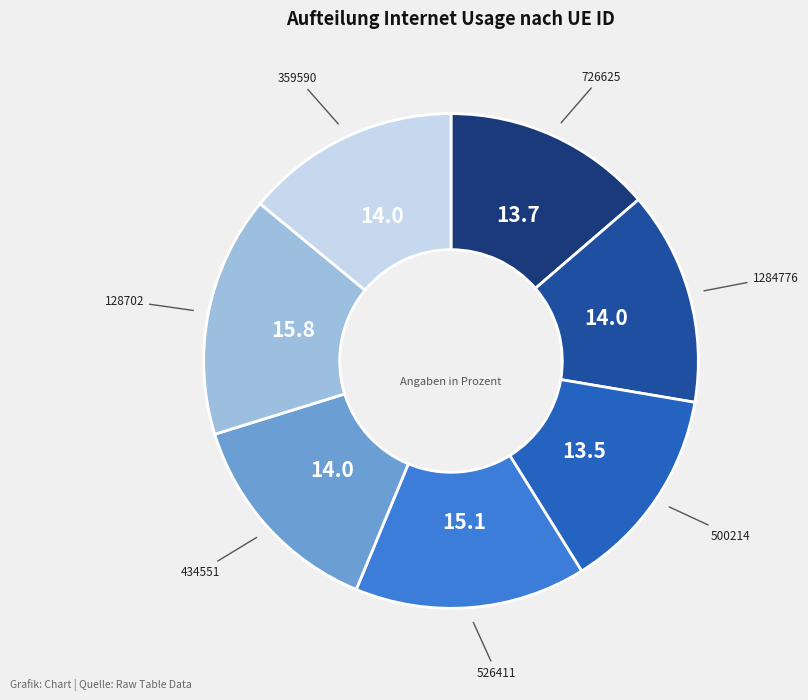

Is the sum of 128702 and 1284776 greater than half?

No